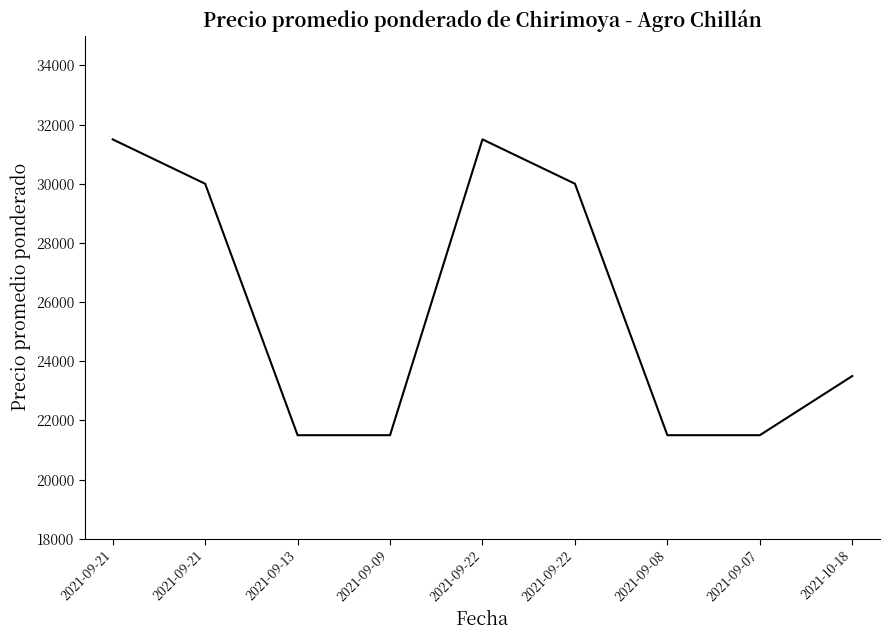

Reading left to right, list all the values displayed in this chart.

2021-09-21=31500	2021-09-21=30000	2021-09-13=21500	2021-09-09=21500	2021-09-22=31500	2021-09-22=30000	2021-09-08=21500	2021-09-07=21500	2021-10-18=23500